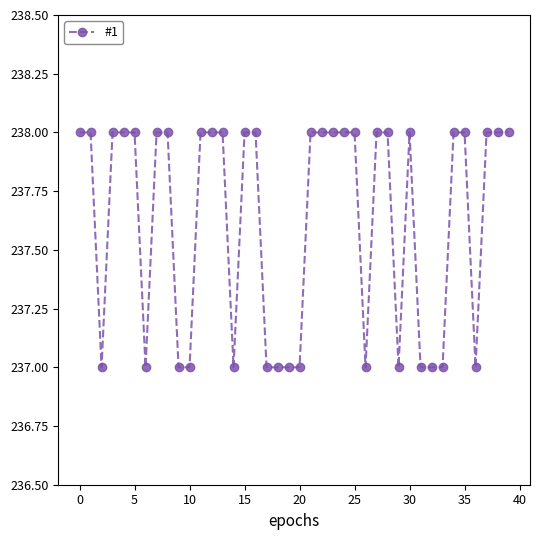

True or false: there are more than 0 points higher than both neighbors.

True